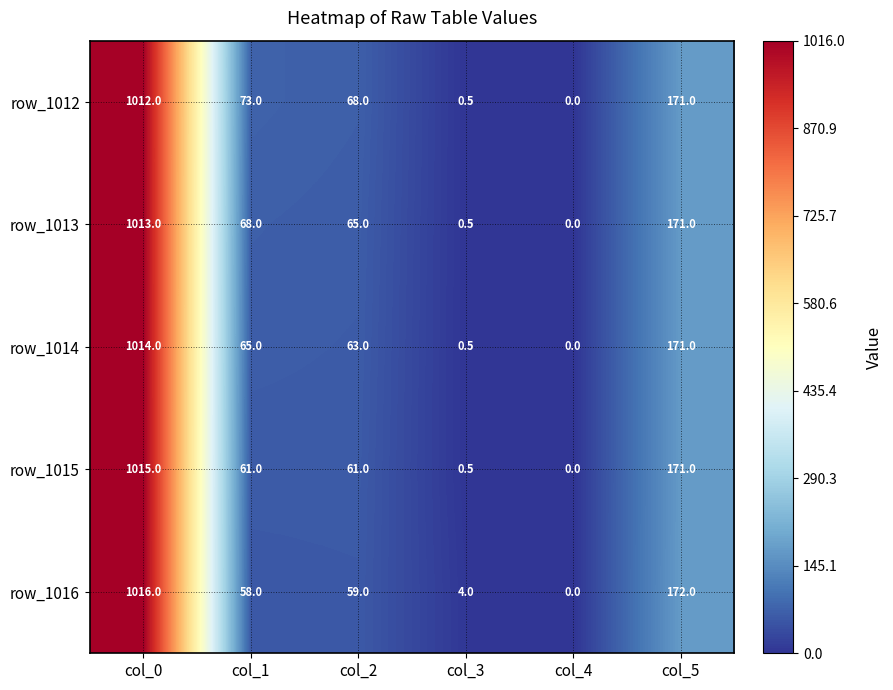

How many series are shown in this chart?

5